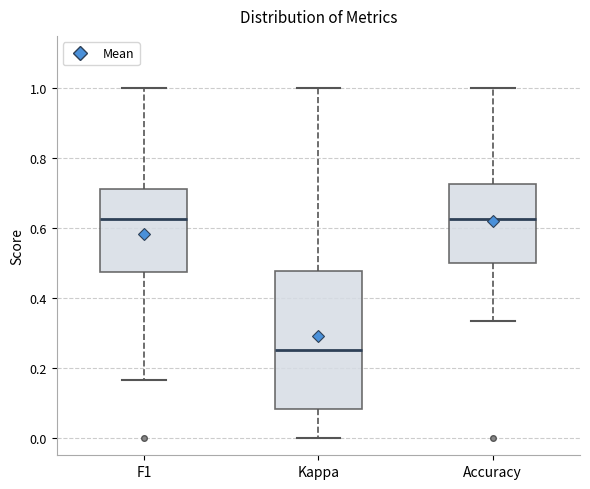

Where does the median line of the box for Kappa sit on the y-axis? The values are not printed on the chart, so give them approximately, as read against the axis.

0.26